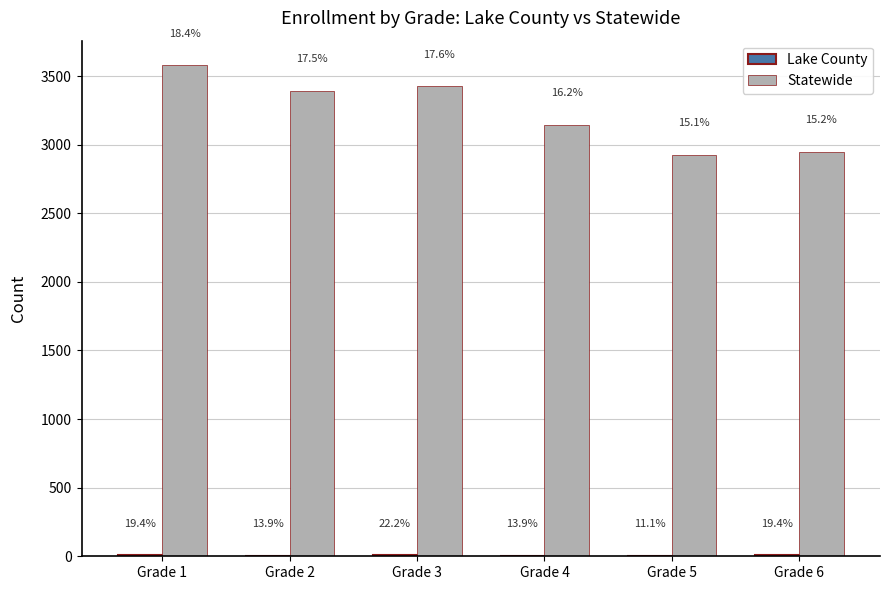

What is the difference between the maximum and second lowest values in the Statewide series?

631